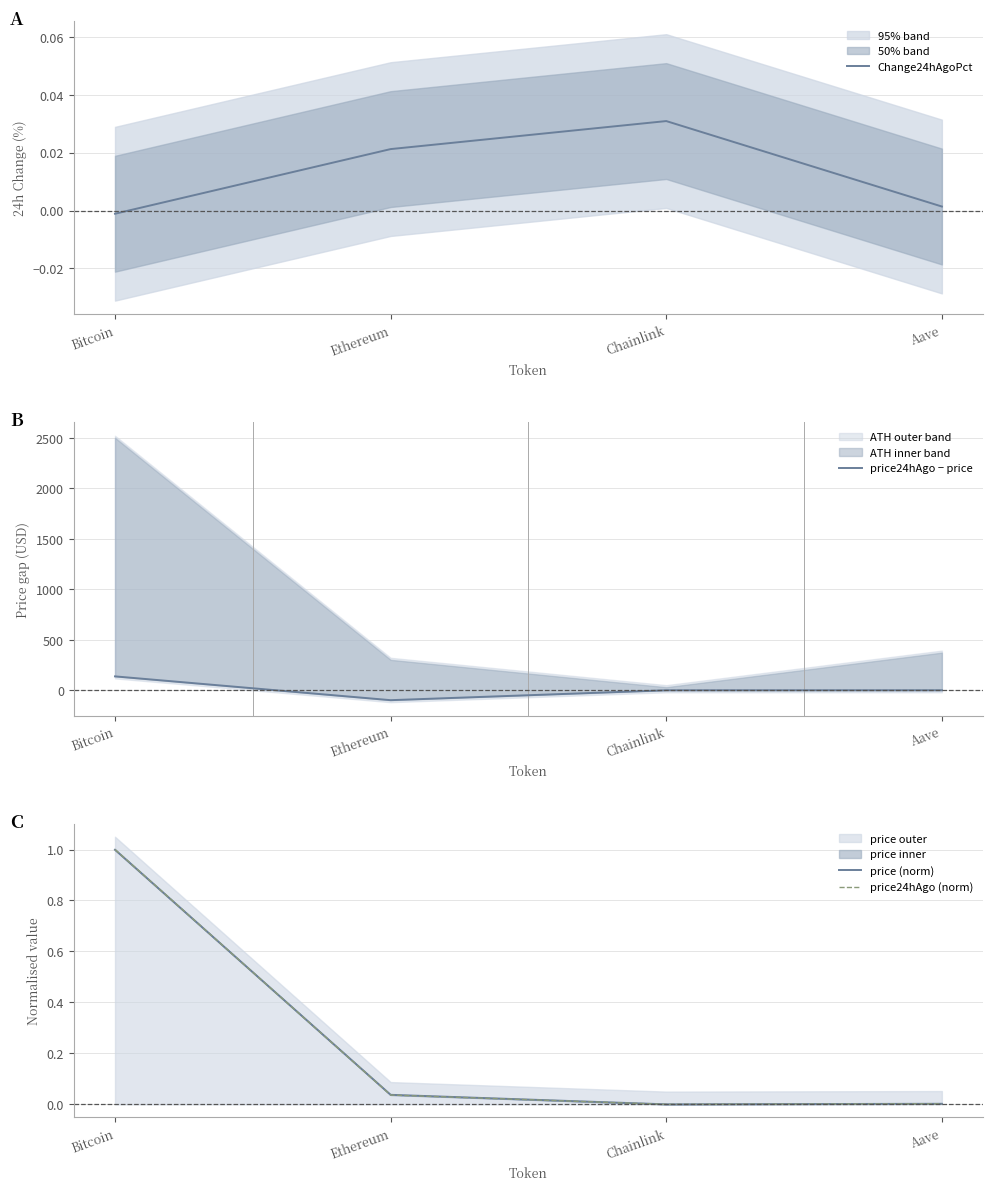

Is it true that price24hAgo (norm) equals 0.0 at Ethereum?

False